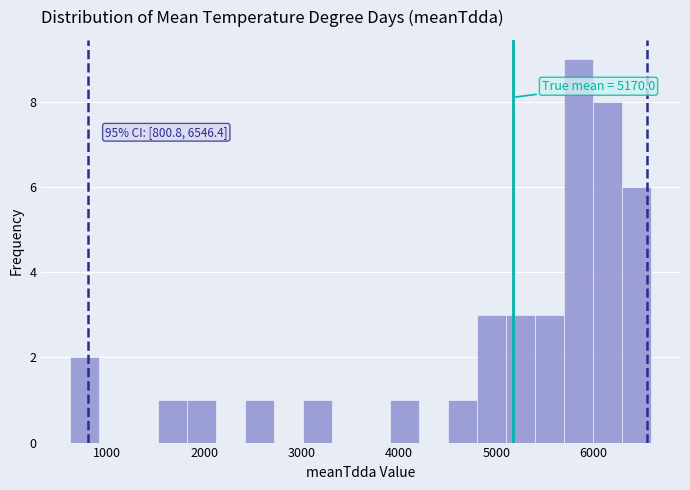

Around what value on the x-axis is the tallest bar? Give the approximate position of its centre, as read against the axis.

5800